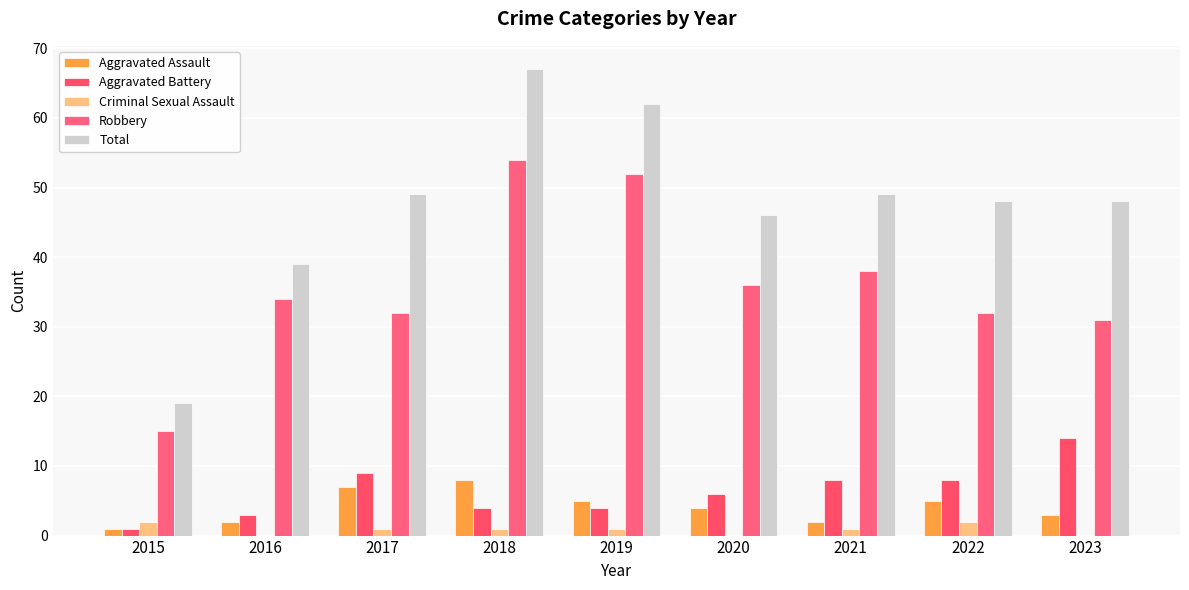

The Aggravated Assault series shows 2 at 2016. True or false?

True